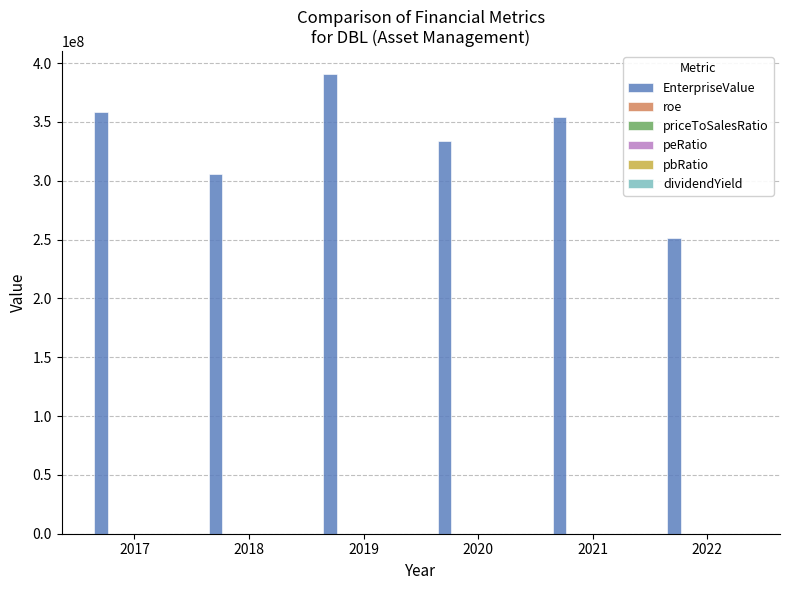

Which series has the largest total across all categories?

EnterpriseValue